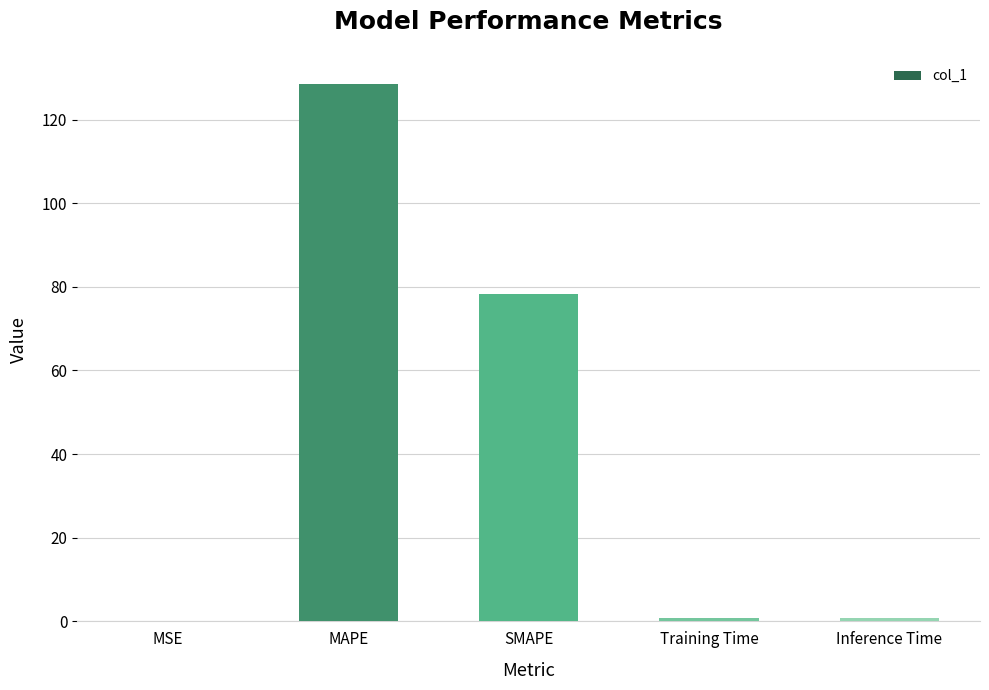

What value does the data have at SMAPE?

78.3